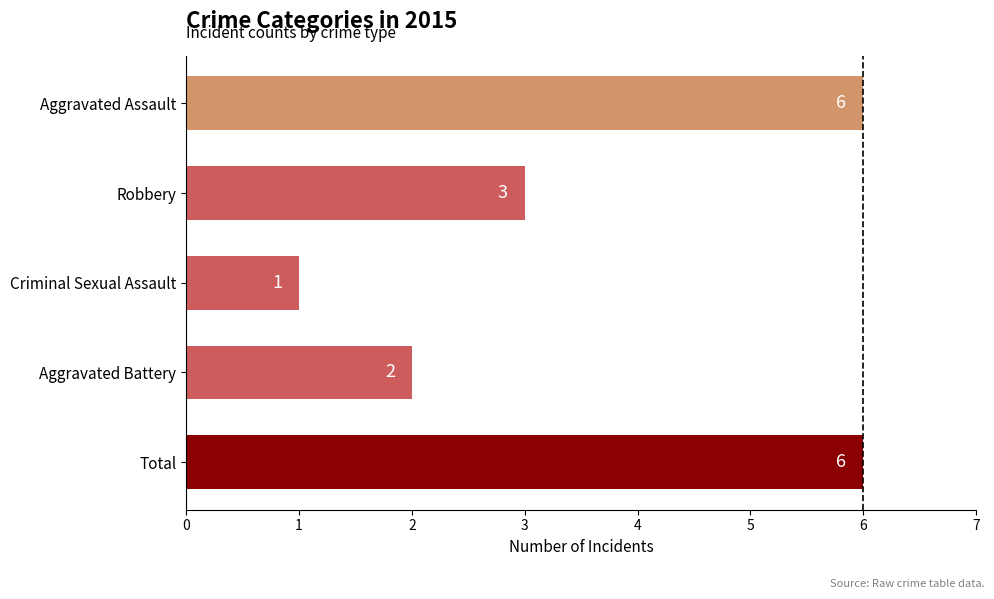

Between Aggravated Battery and Total, which is larger?

Total